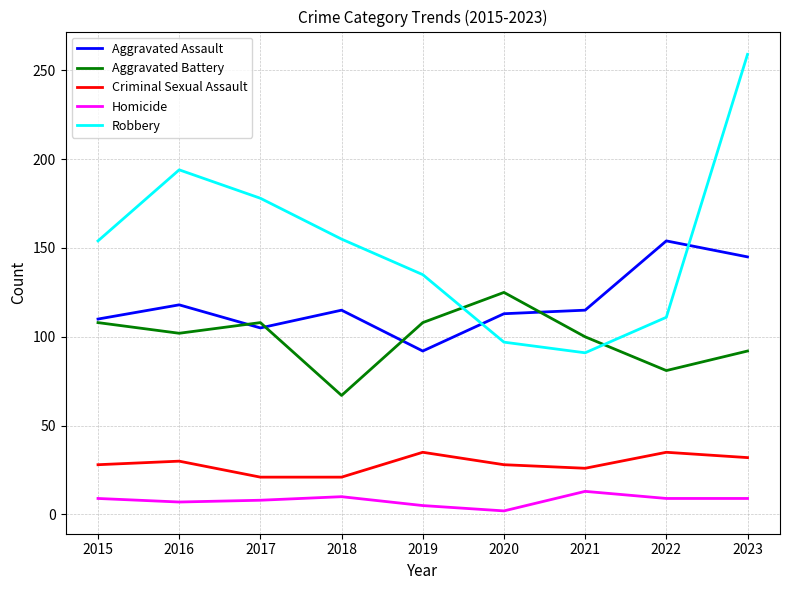

What is the sum of the Robbery values at 2021 and 2022?

202